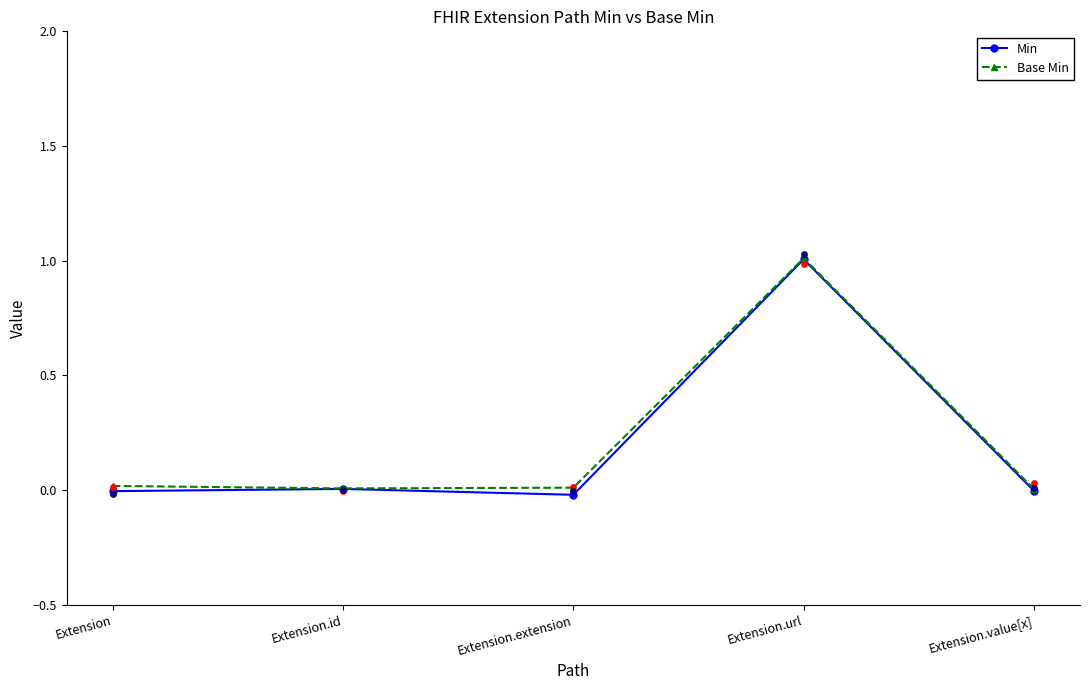

What are all the series names shown in the legend?

Min, Base Min